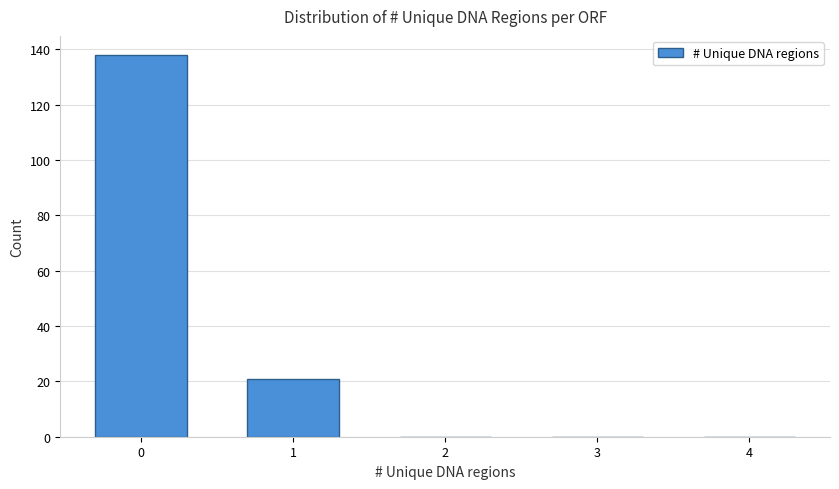

Reading left to right, list all the values displayed in this chart.

0=138	1=21	2=0	3=0	4=0